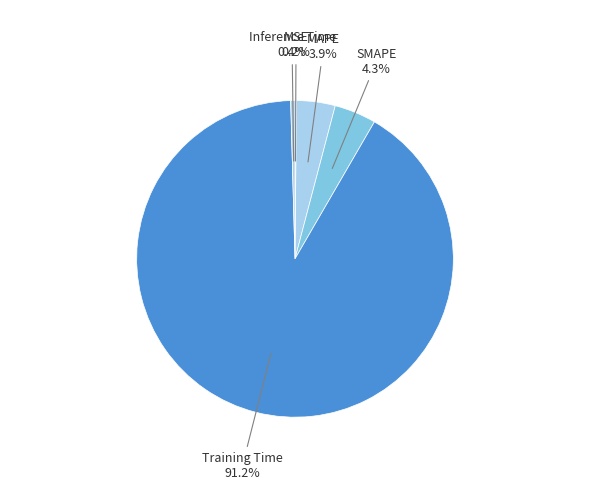

Do Inference Time and Training Time together represent more than half of the pie?

Yes